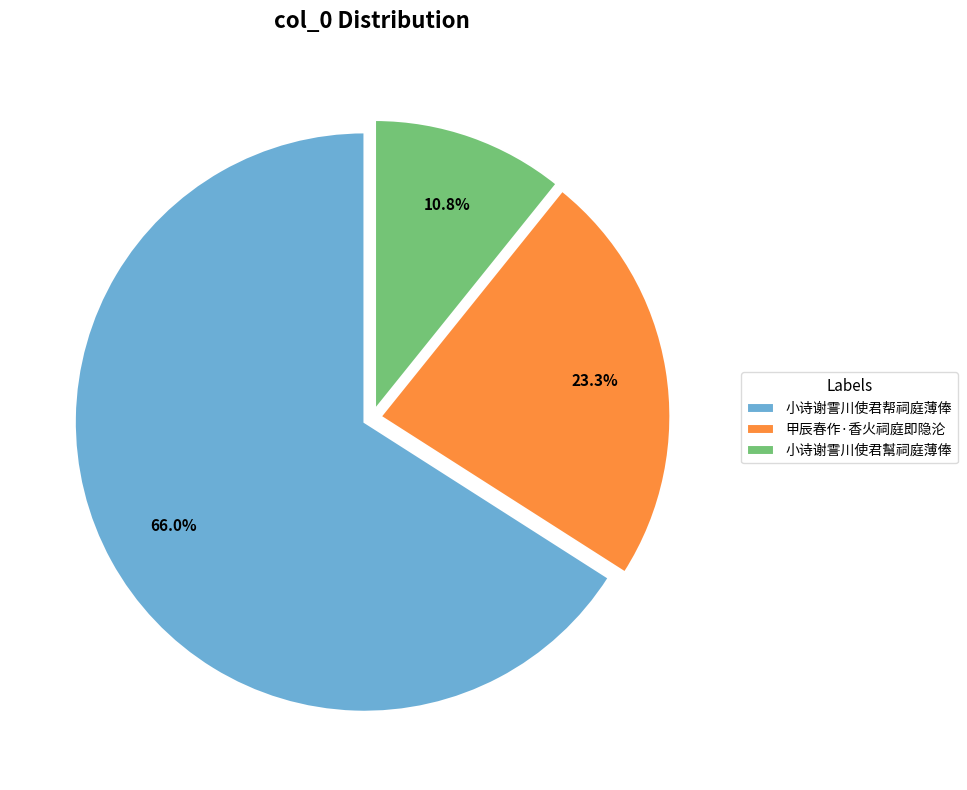

Between 甲辰春作·香火祠庭即隐沦 and 小诗谢霅川使君帮祠庭薄俸, which is larger?

小诗谢霅川使君帮祠庭薄俸